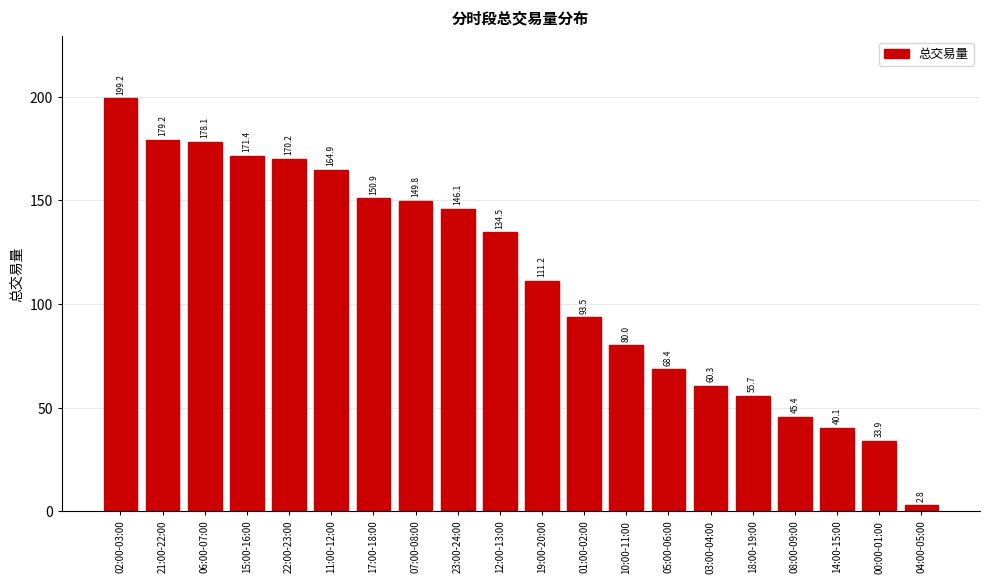

Which category has the highest value across all series?

02:00-03:00